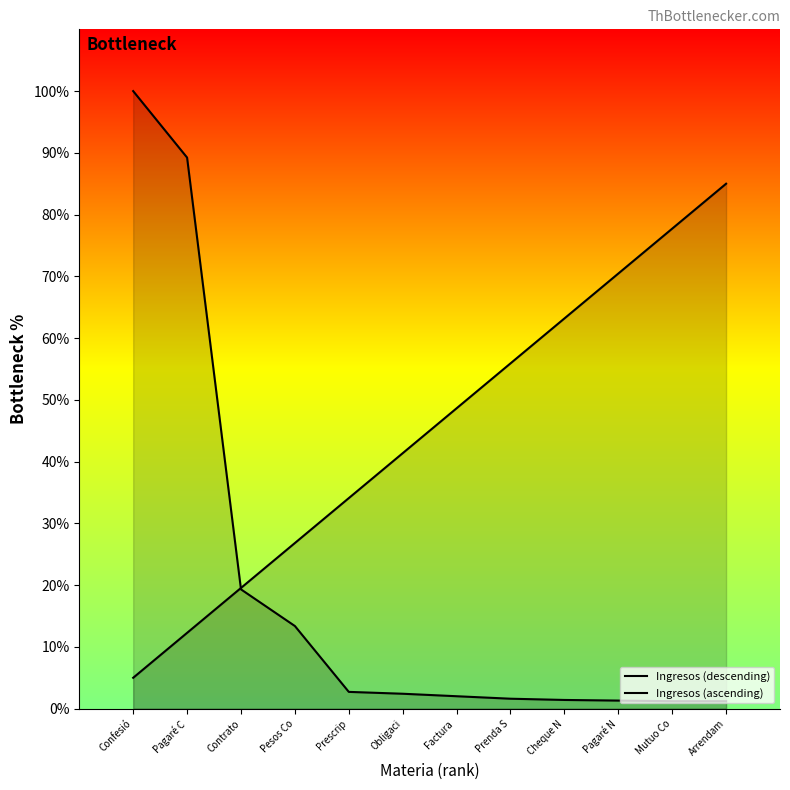

How many distinct data groups are displayed?

2